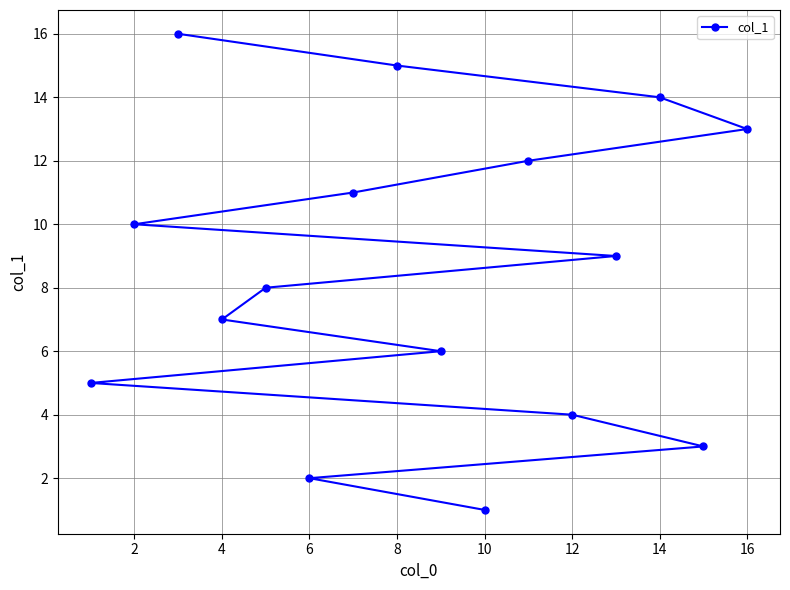

What is the maximum value shown in the chart?

16